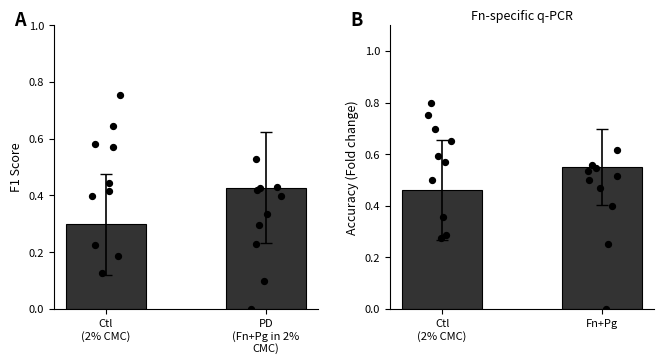

Is the value of accuracy at PD
(Fn+Pg in 2%
CMC) greater than the value of f1 at PD
(Fn+Pg in 2%
CMC)?

Yes